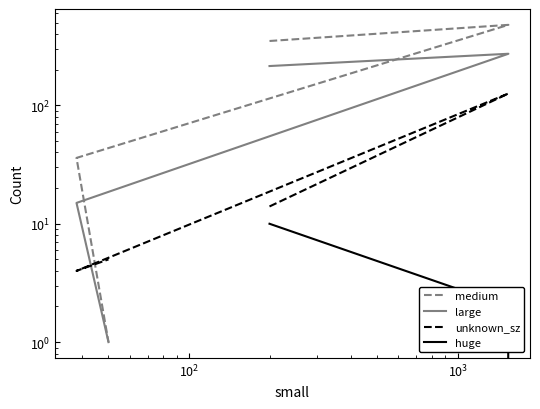

Rank the series by their maximum value, from lowest to highest.

huge, unknown_sz, large, medium